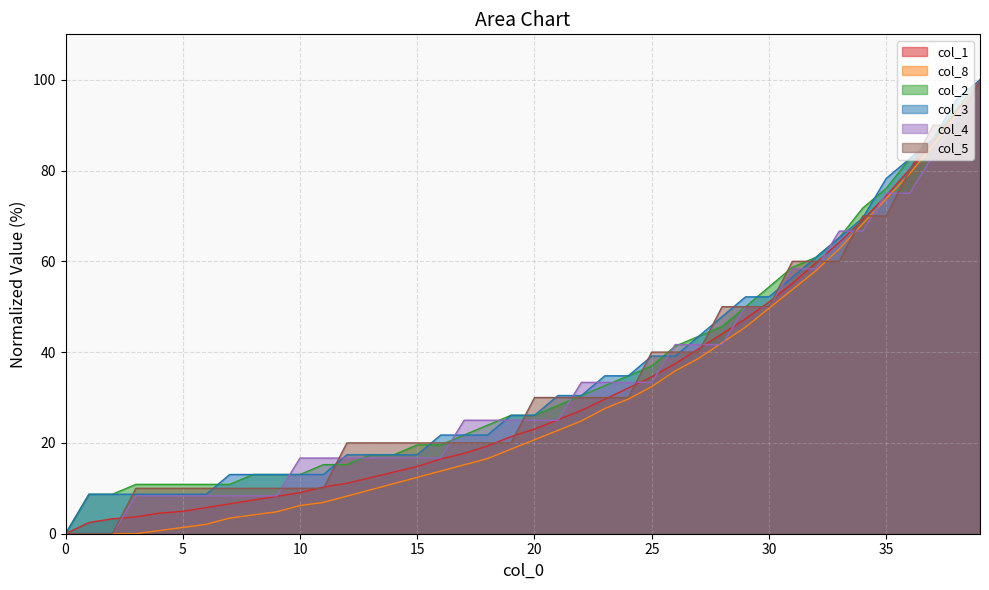

Which series has the largest total across all categories?

col_2